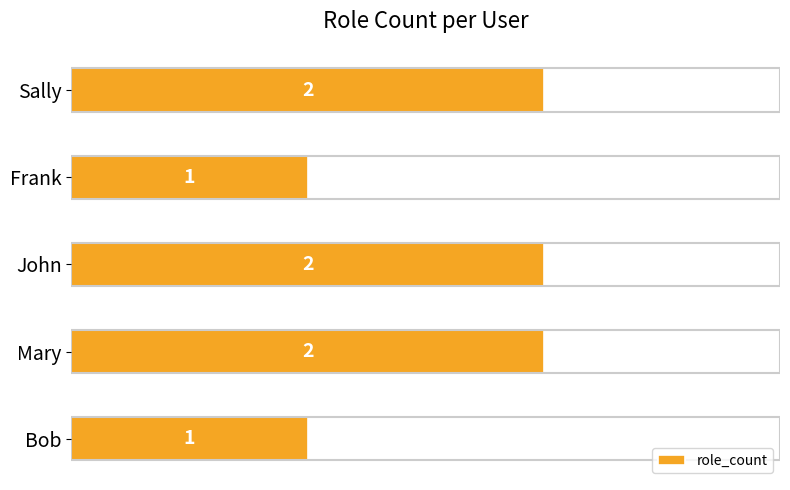

Reading bottom to top, what are all the values shown in this chart?

1	2	2	1	2